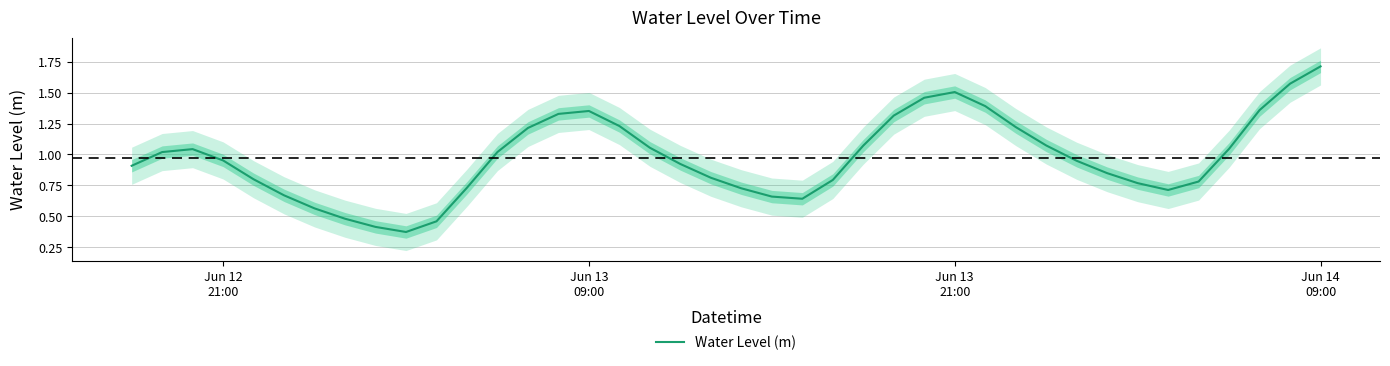

What is the highest value of the Water Level (m) series?

1.7